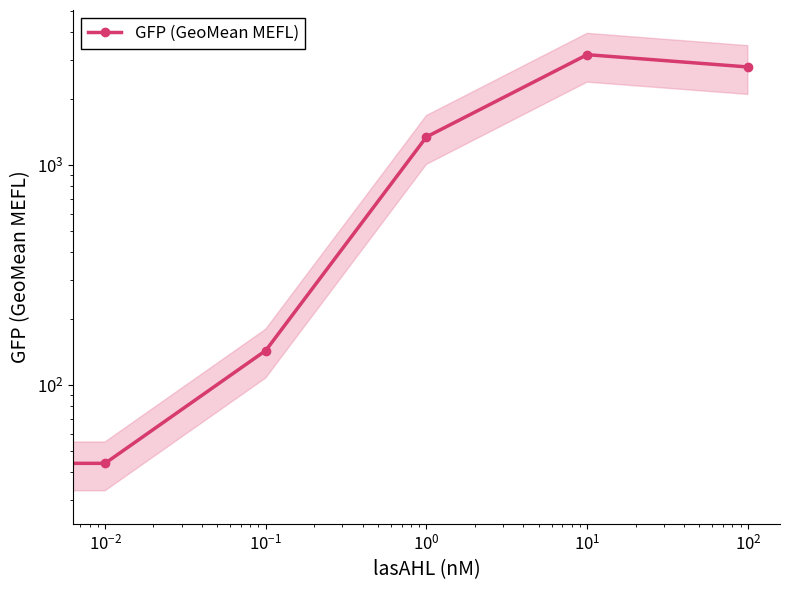

Is this an area chart (filled region under the line)?

No